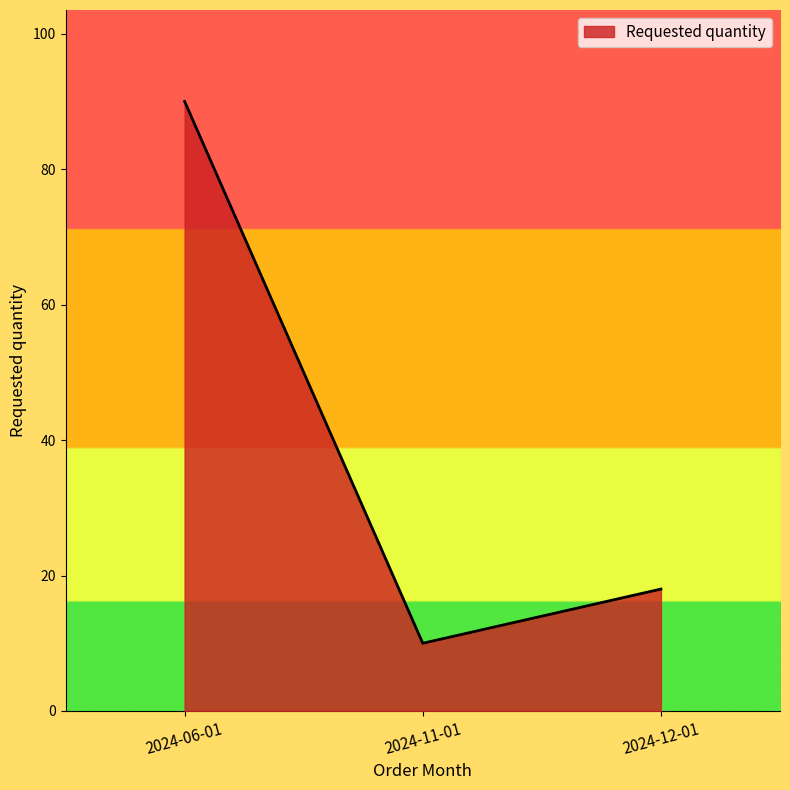

True or false: the data shows 145 at 2024-06-01.

False